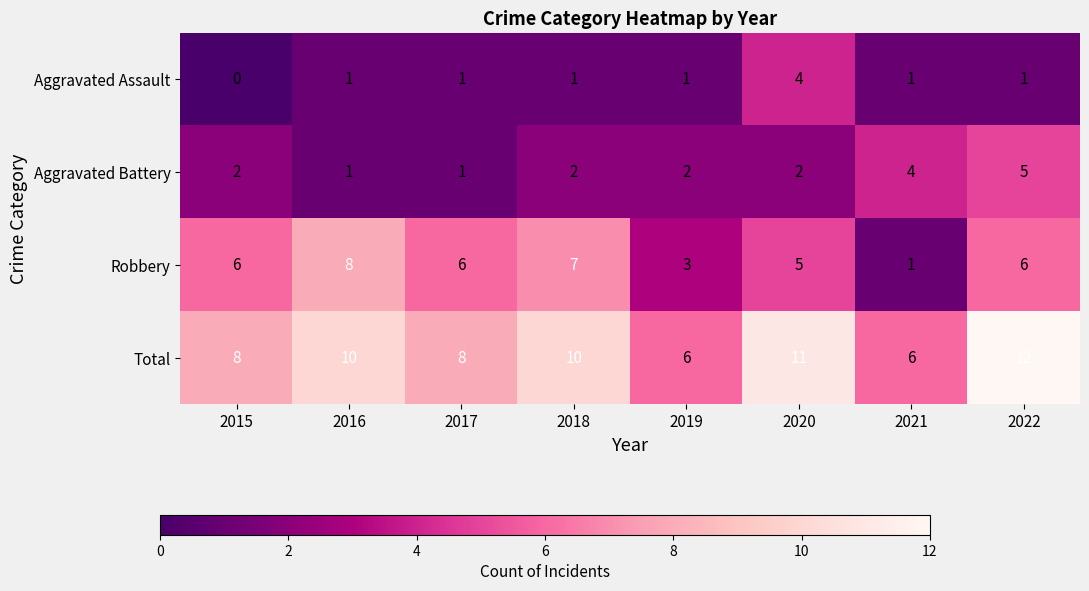

Count the Total values in the range 8 to 11.

5